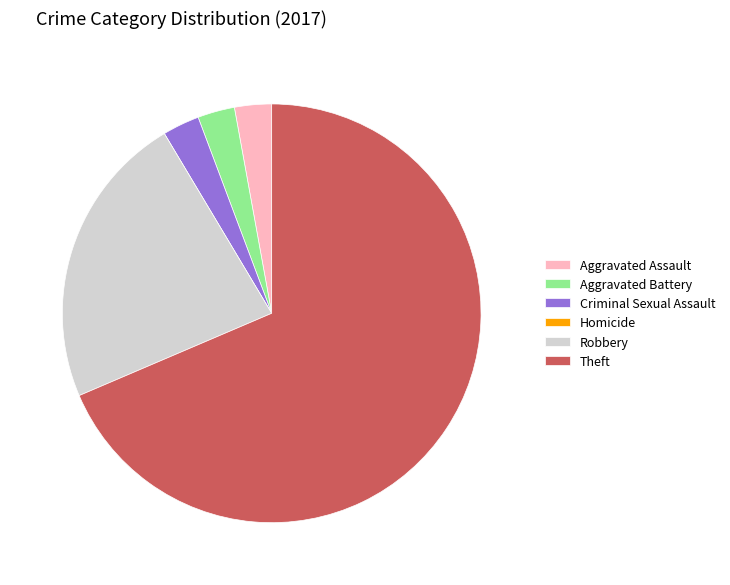

Combined, do Criminal Sexual Assault and Theft account for over 50%?

Yes